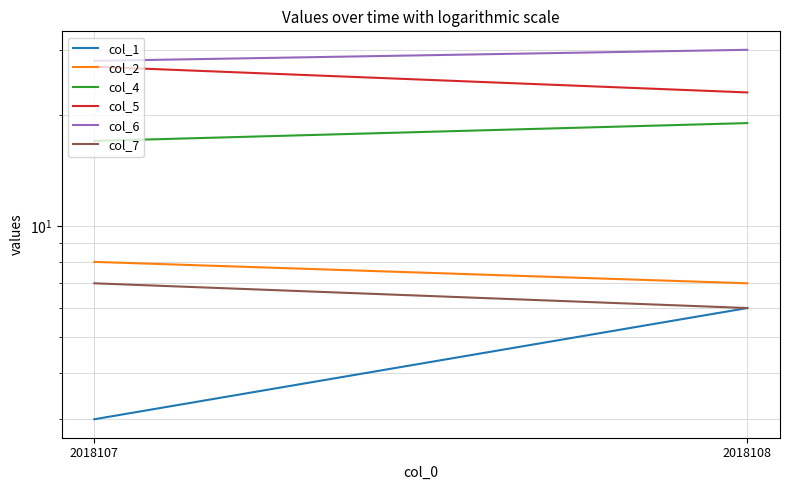

What are all the series names shown in the legend?

col_1, col_2, col_4, col_5, col_6, col_7